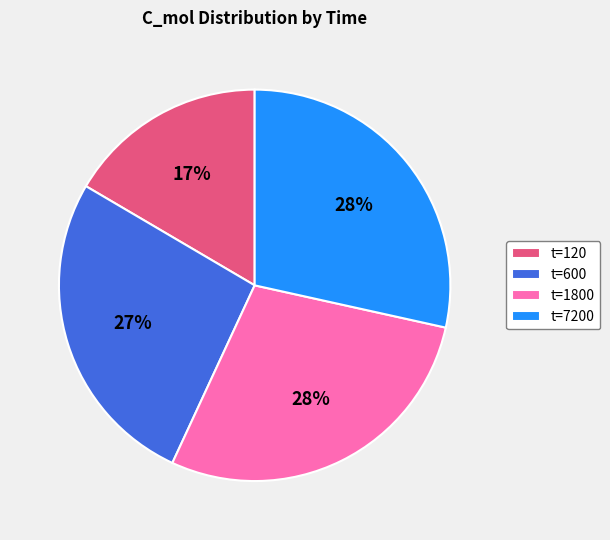

To the nearest percent, what portion does t=7200 represent?

28%